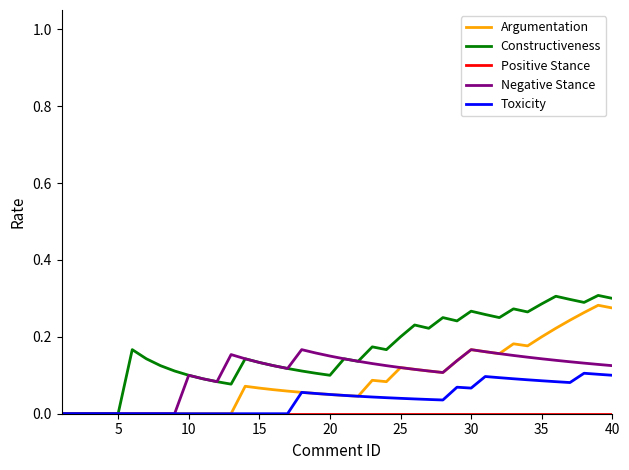

What is the average value of the Argumentation series?

0.1